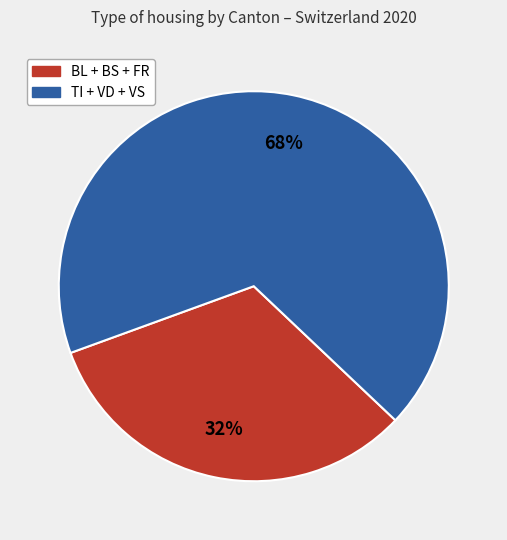

Count the number of slices in the pie.

2